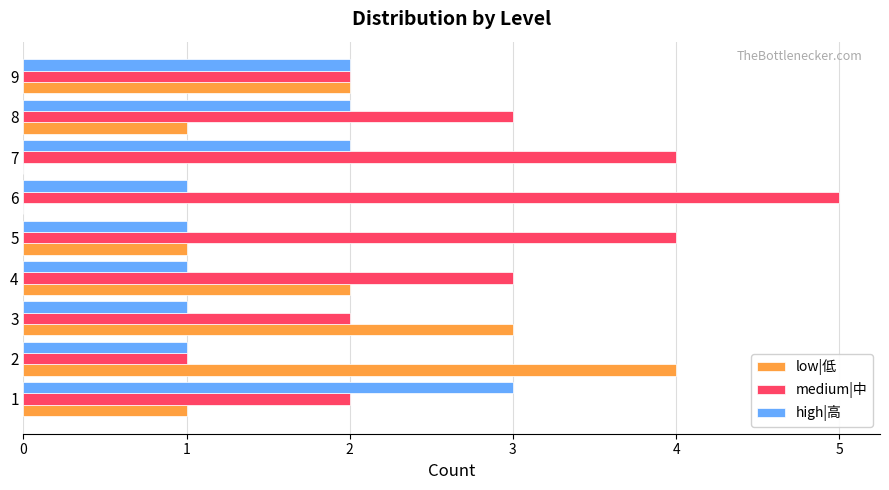

Count the number of categories in the chart.

9